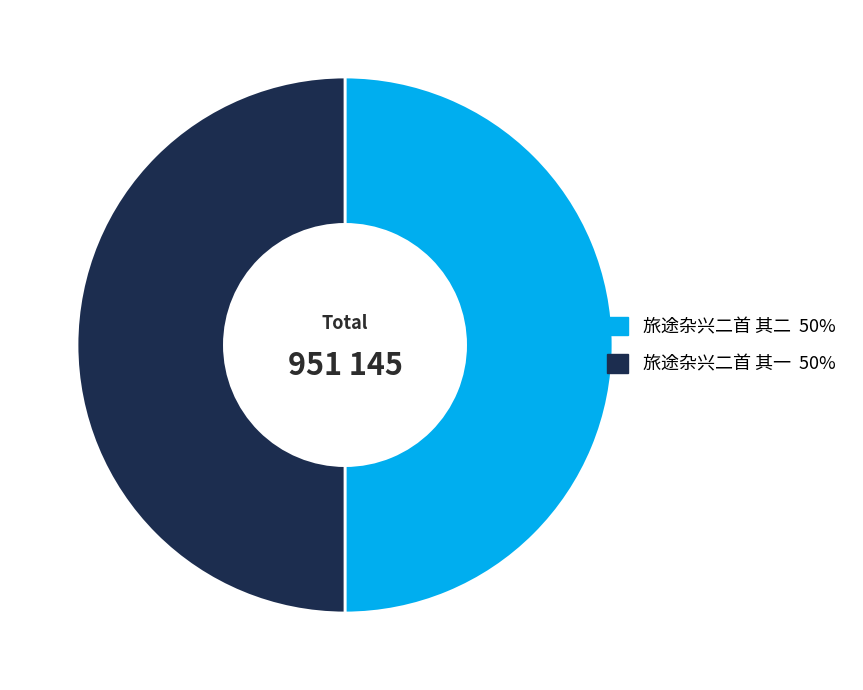

True or false: 旅途杂兴二首 其二 accounts for 44% of the total.

False